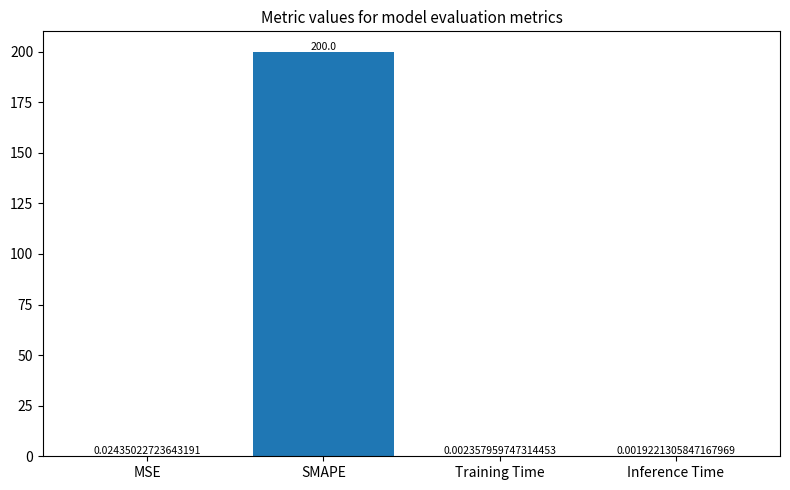

Which label corresponds to the largest value in the chart?

SMAPE